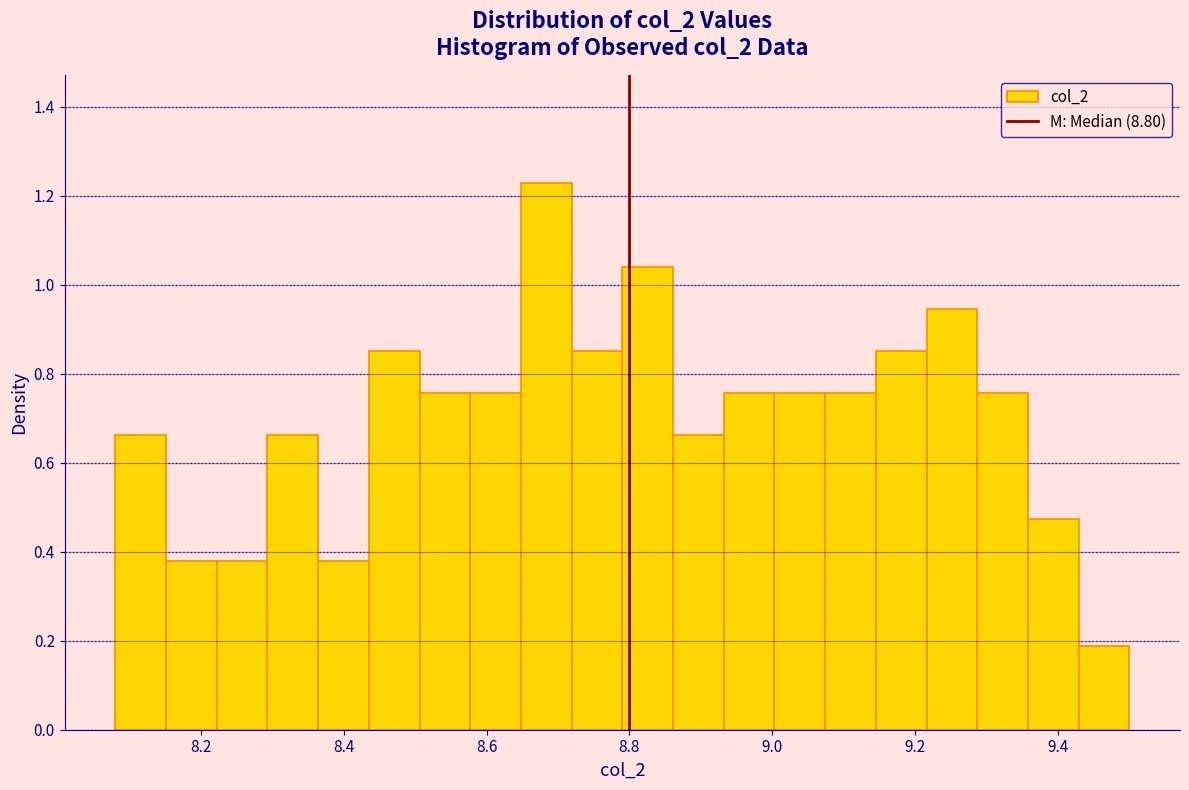

Around what value on the x-axis is the tallest bar? Give the approximate position of its centre, as read against the axis.

8.68